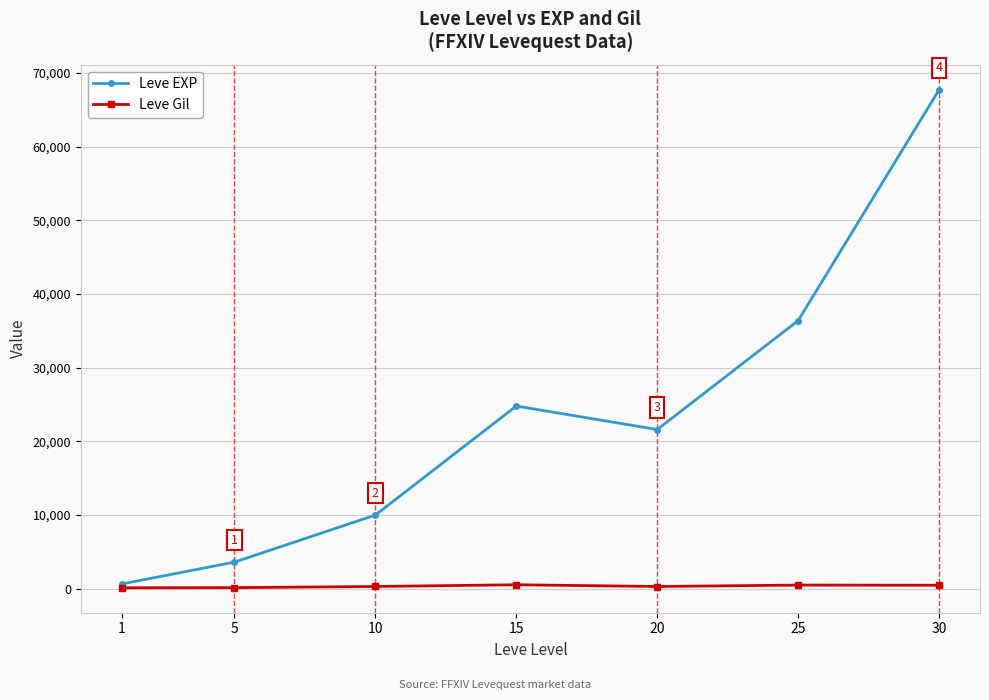

List the series in order of their overall mean, highest first.

Leve EXP, Leve Gil